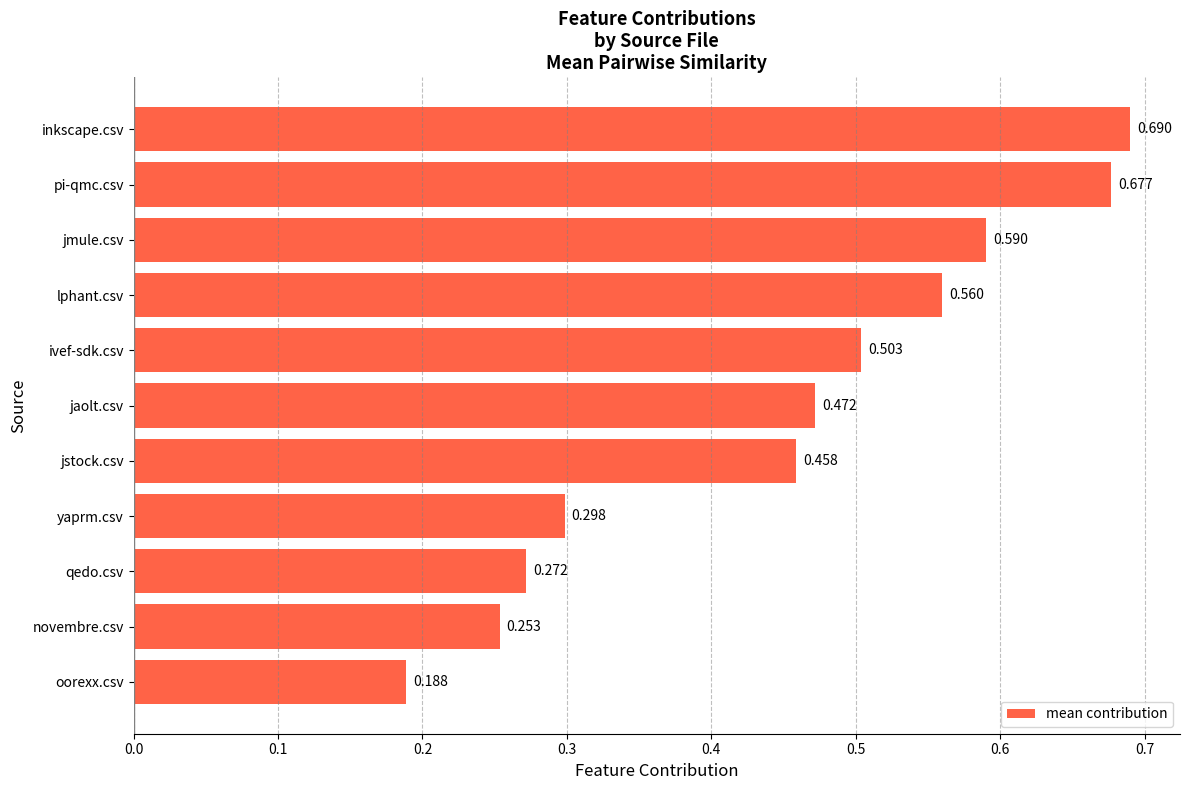

Rank the categories by value from highest to lowest.

inkscape.csv, pi-qmc.csv, jmule.csv, lphant.csv, ivef-sdk.csv, jaolt.csv, jstock.csv, yaprm.csv, qedo.csv, novembre.csv, oorexx.csv